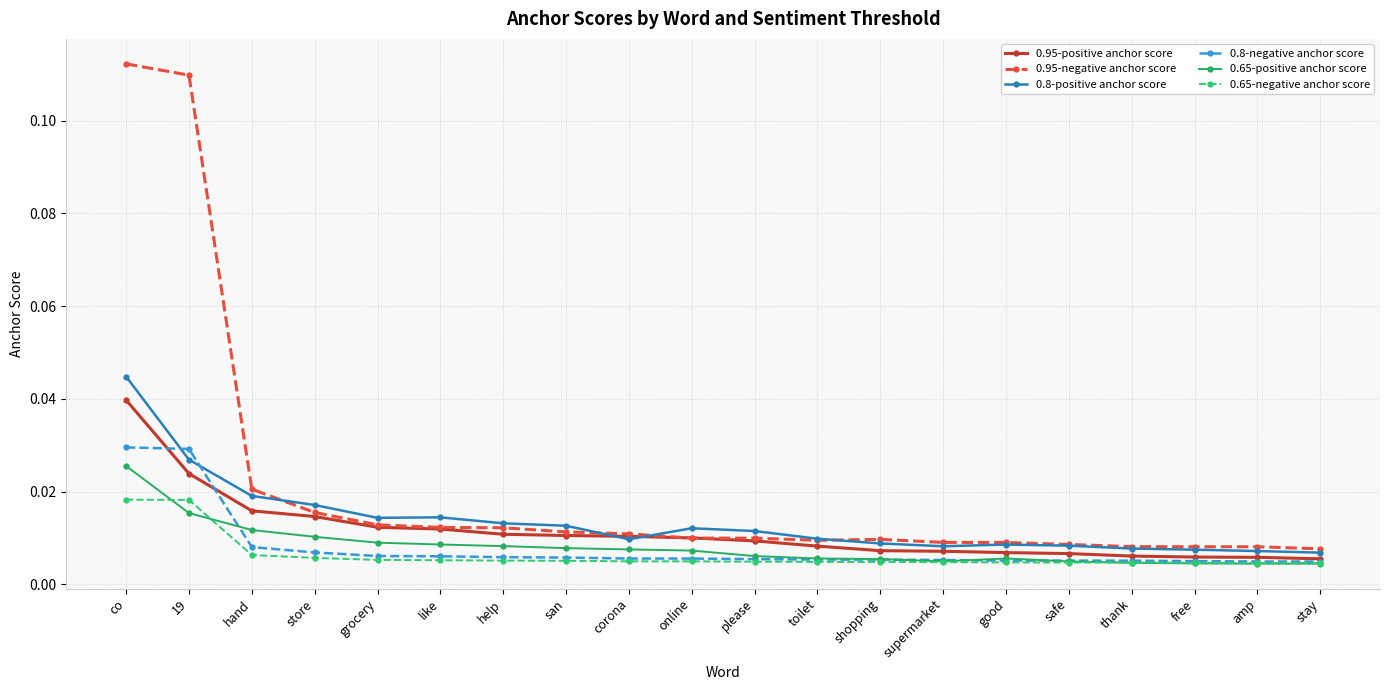

Is the value of 0.95-negative anchor score at help greater than the value of 0.8-negative anchor score at help?

Yes